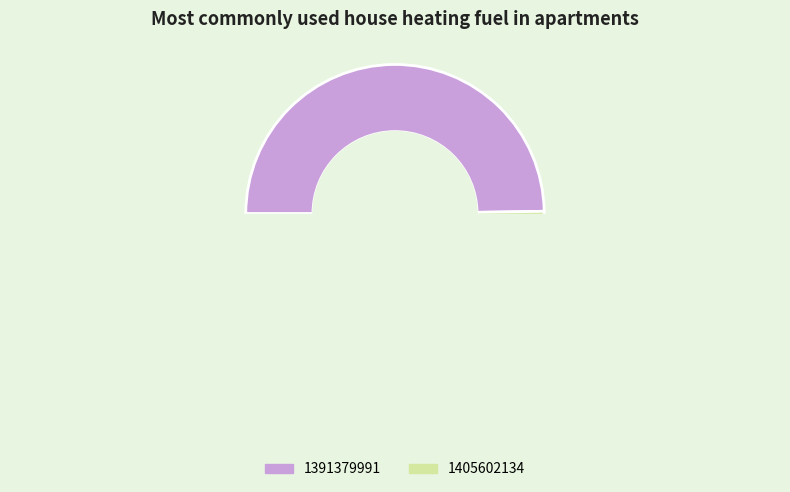

Is there a majority slice in this chart?

Yes